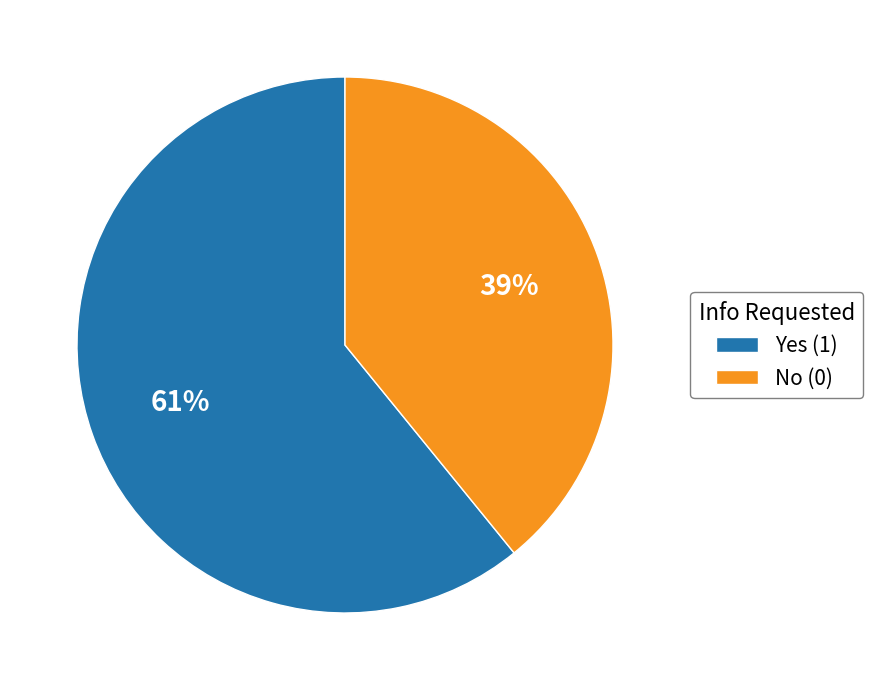

What is the ratio of the value at No (0) to the value at Yes (1)?

0.6